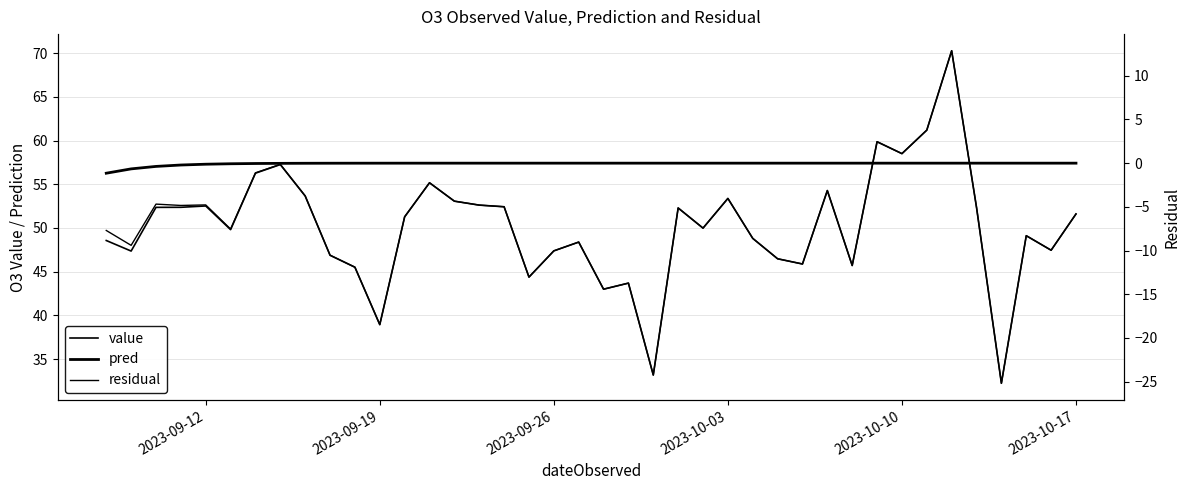

What are all the series names shown in the legend?

value, pred, residual